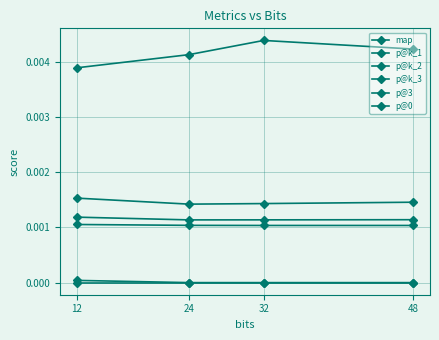

How many categories are shown in the chart?

4